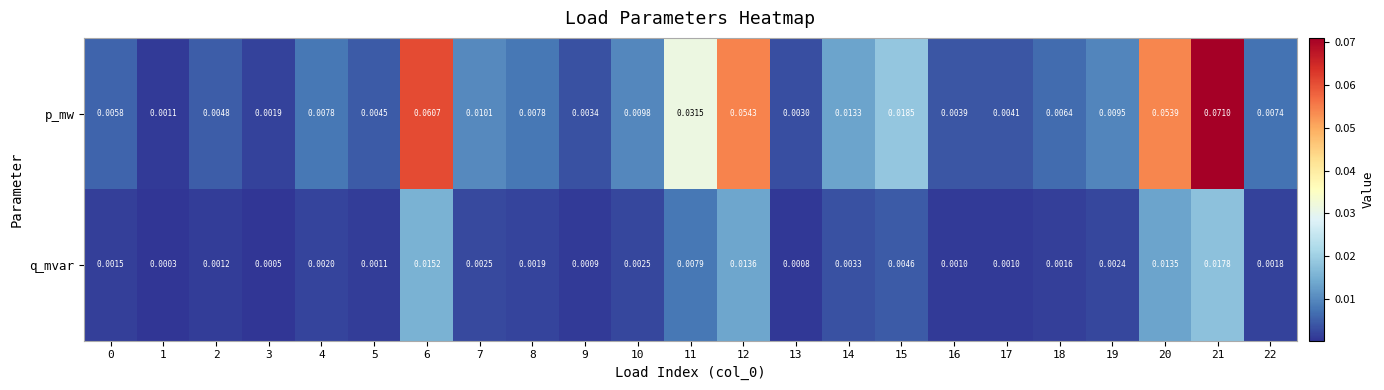

Rank the series at 11 from lowest to highest value.

q_mvar, p_mw